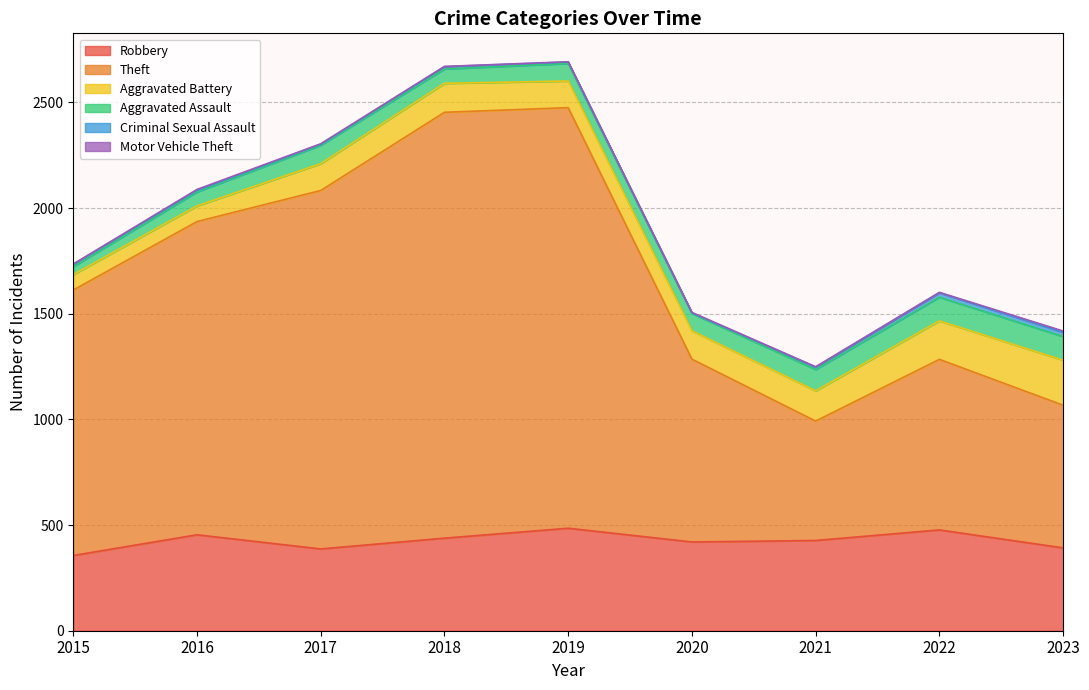

What is the sum of the Theft values at 2022 and 2019?

2797